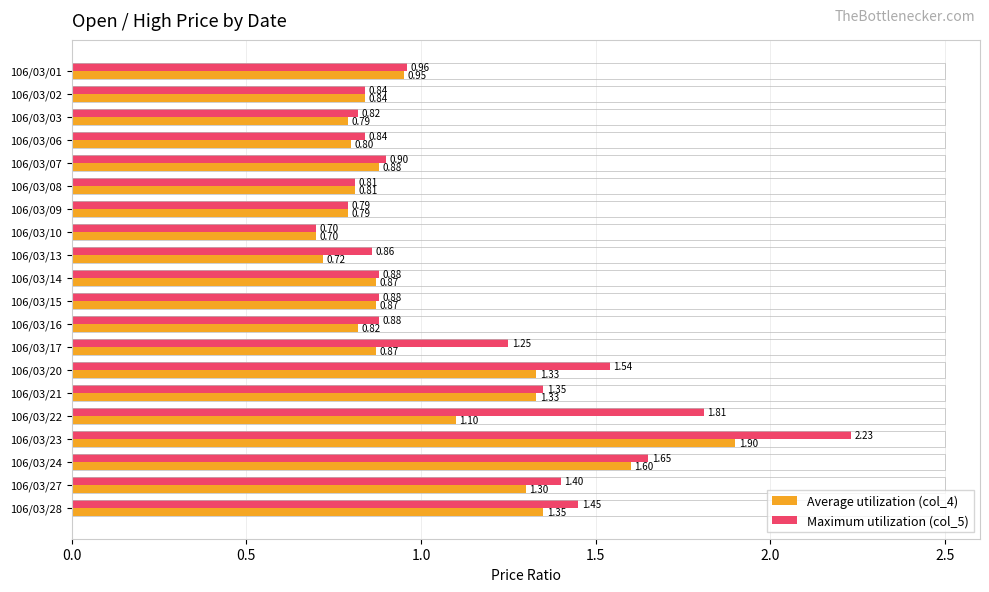

Which series has the largest total across all categories?

Maximum utilization (col_5)